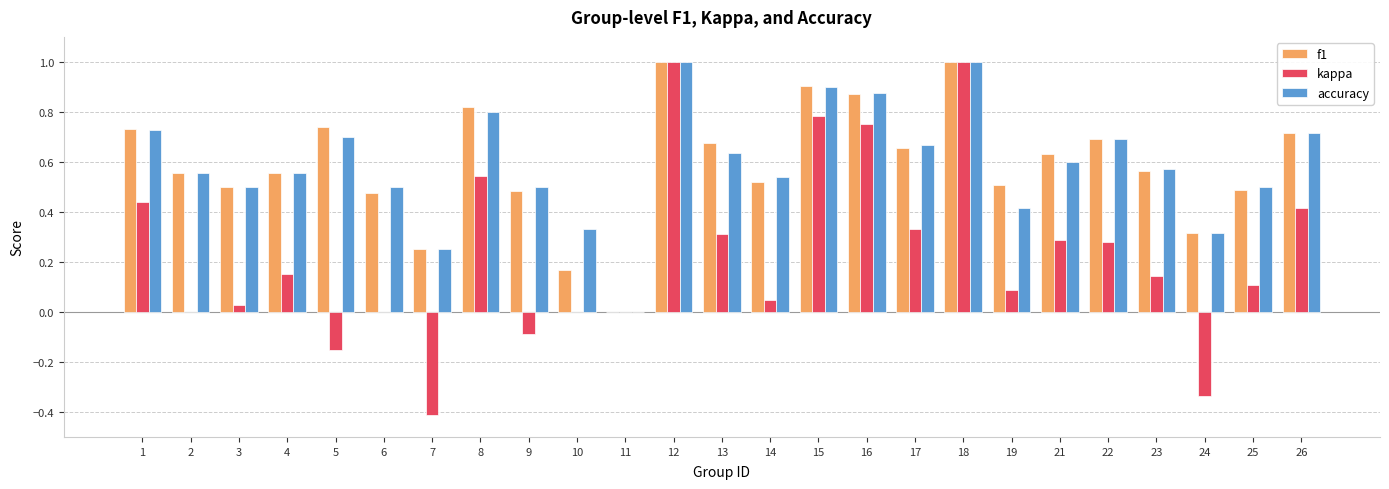

Is the value of f1 at 22 greater than the value of kappa at 18?

No